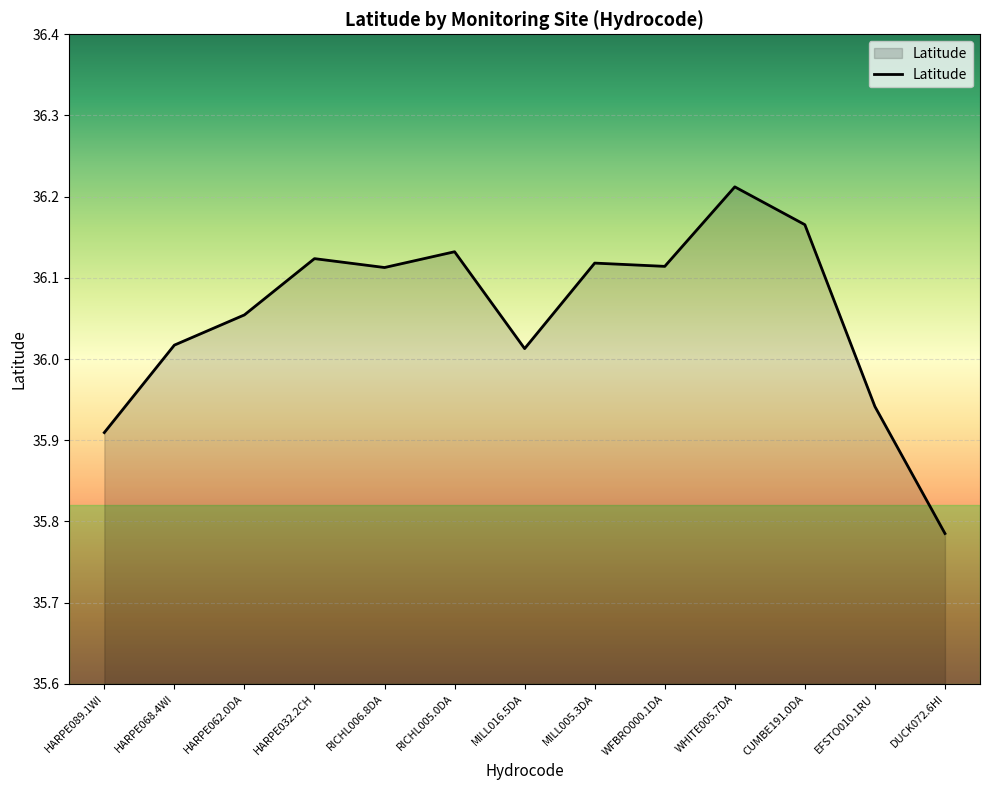

At which category does the chart reach its minimum across all series?

DUCK072.6HI